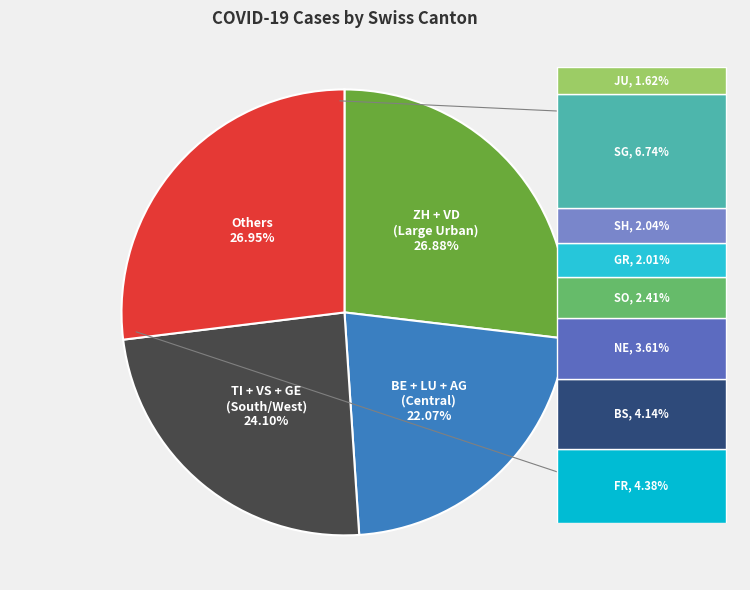

To the nearest percent, what portion does TI represent?

9%